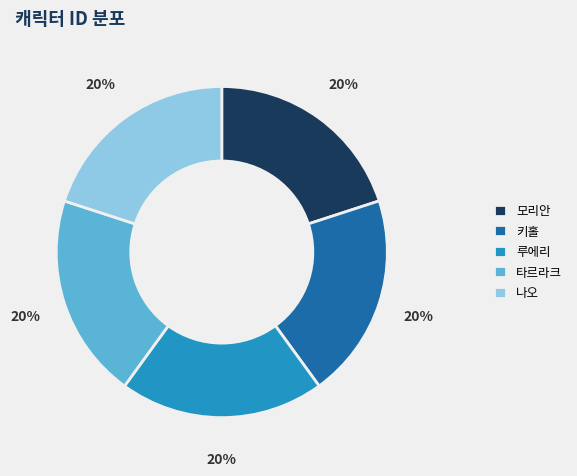

Approximately how many times larger is the value at 타르라크 compared to 루에리?

1.0